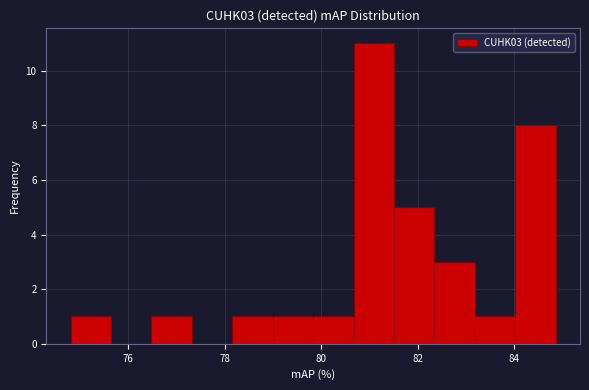

Which range on the x-axis has the tallest bar?

80.6 to 81.6